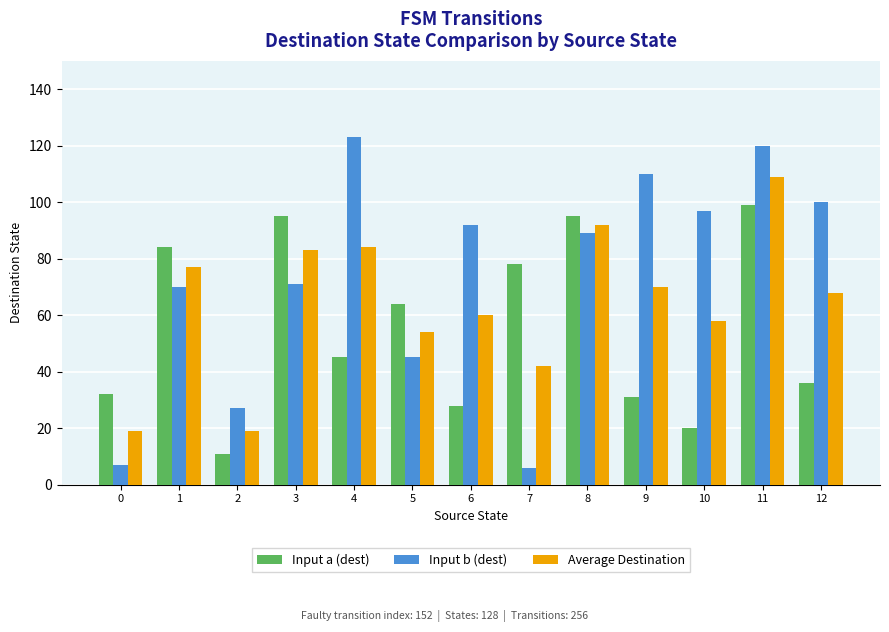

What is the sum of the Average Destination values at 3 and 0?

102